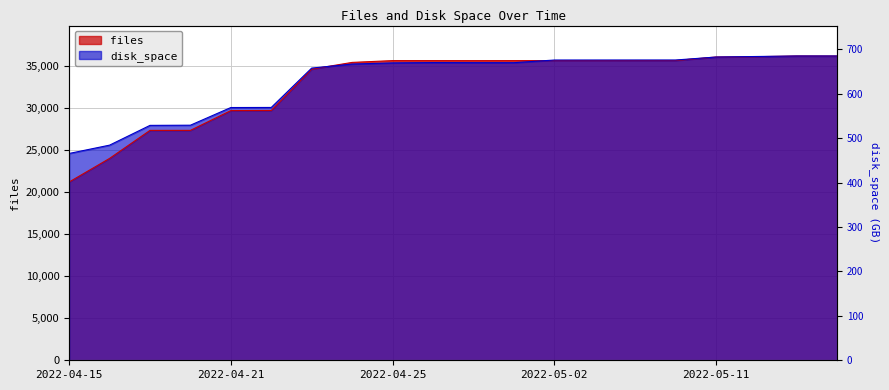

What is the difference between the second highest and minimum values in the files series?

14987.0